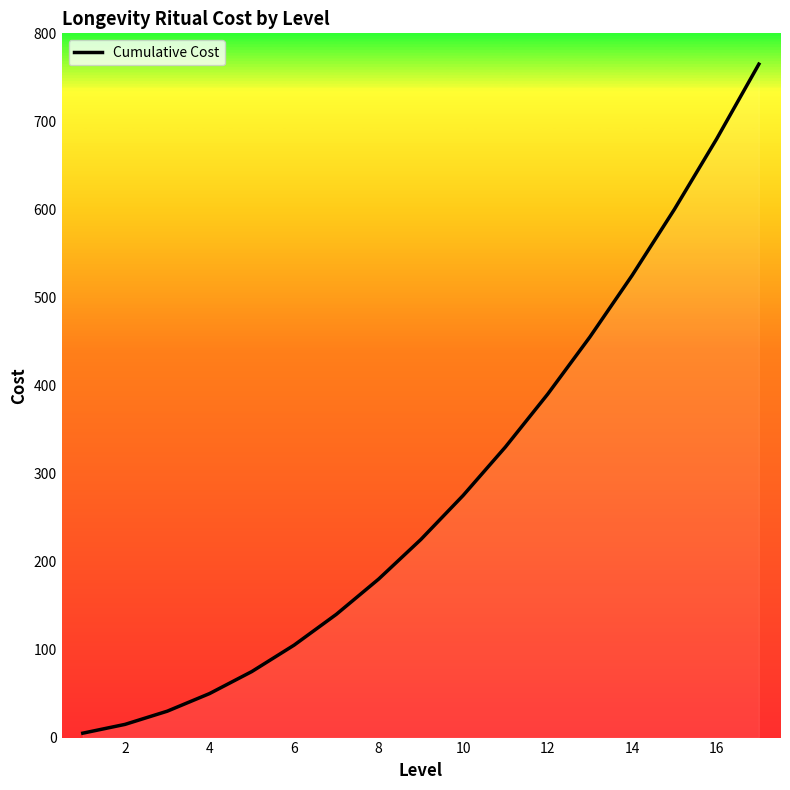

What is the difference between the maximum and minimum values?

760